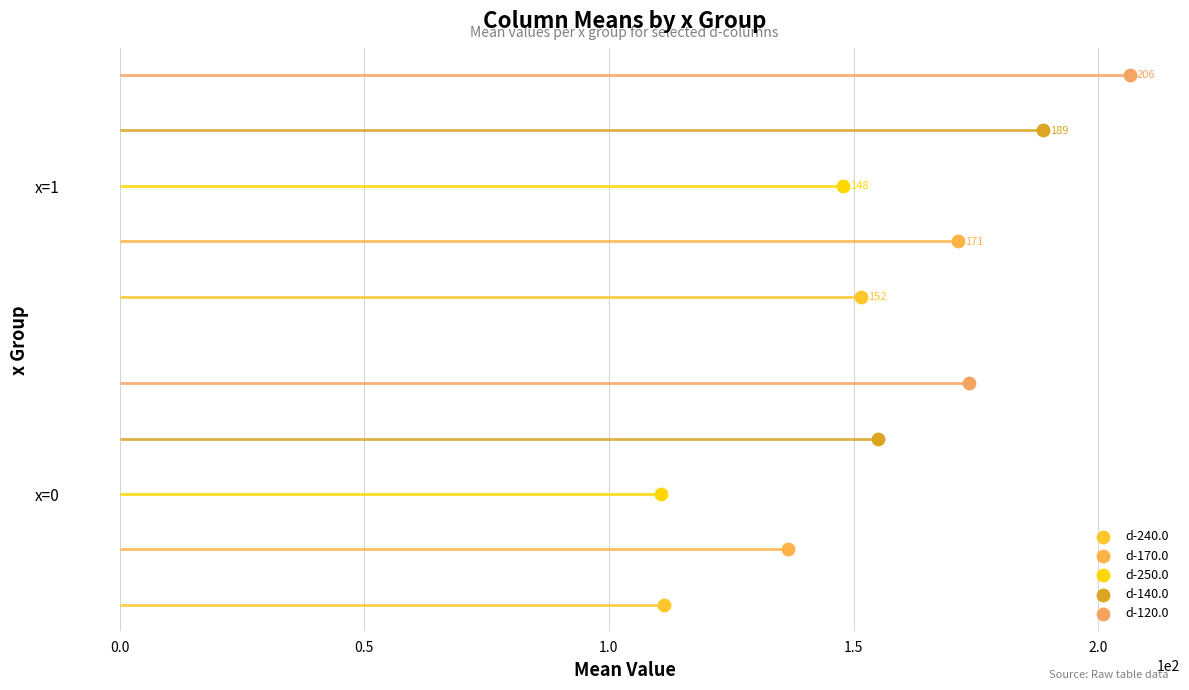

At how many categories does at least one series exceed 0?

2